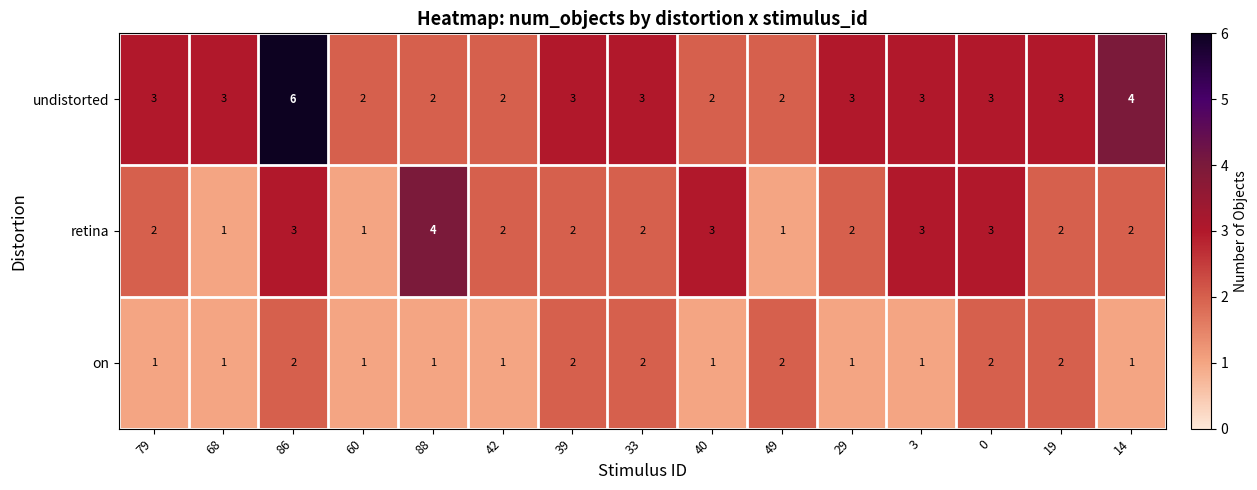

Rank the series by their average value, from lowest to highest.

on, retina, undistorted